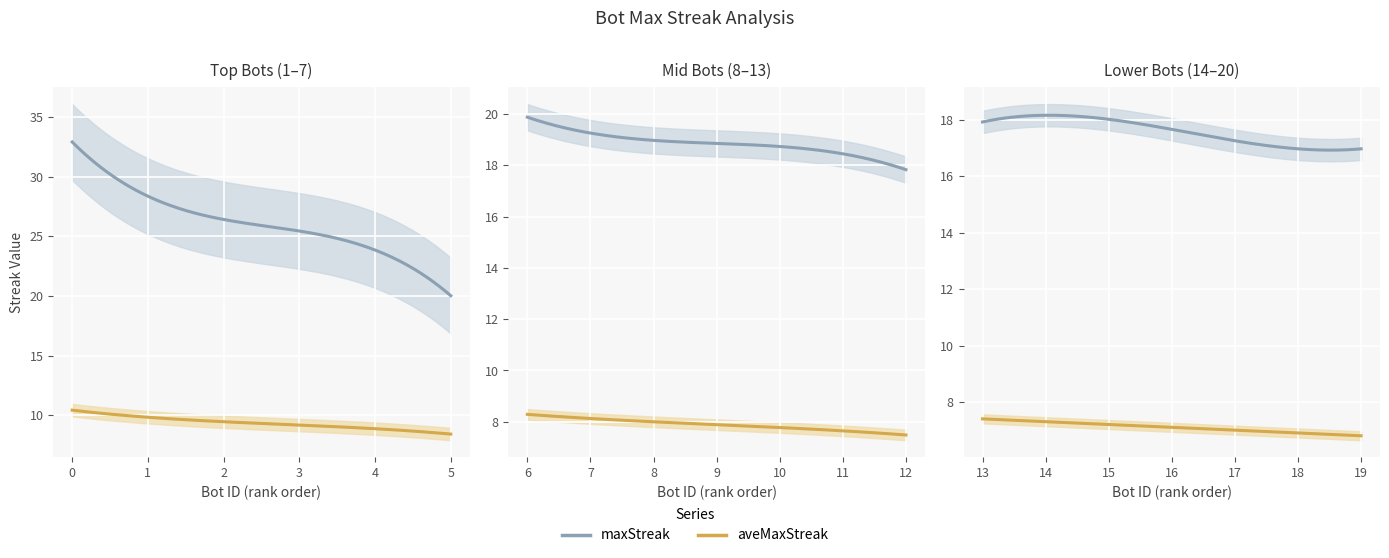

What is the value of the maxStreak point at the 11th from the left?

19.0